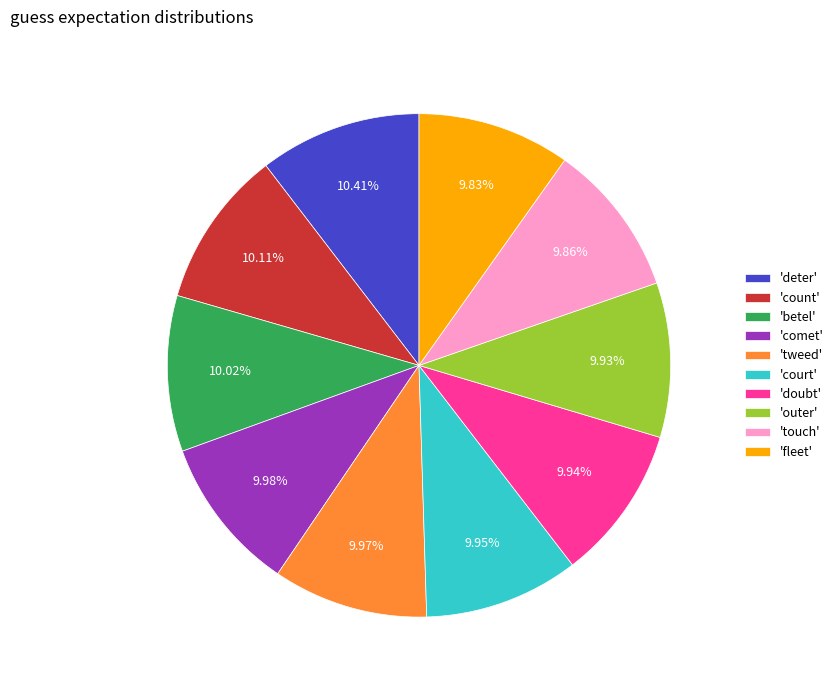

Is the sum of 'betel' and 'deter' greater than half?

No